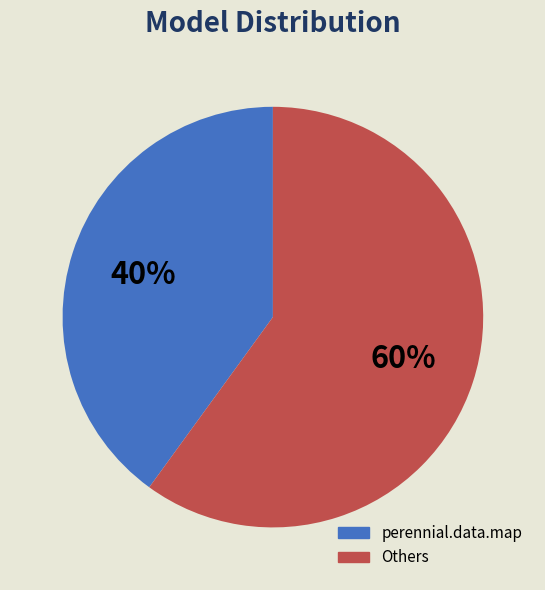

Does any single category account for the majority?

Yes